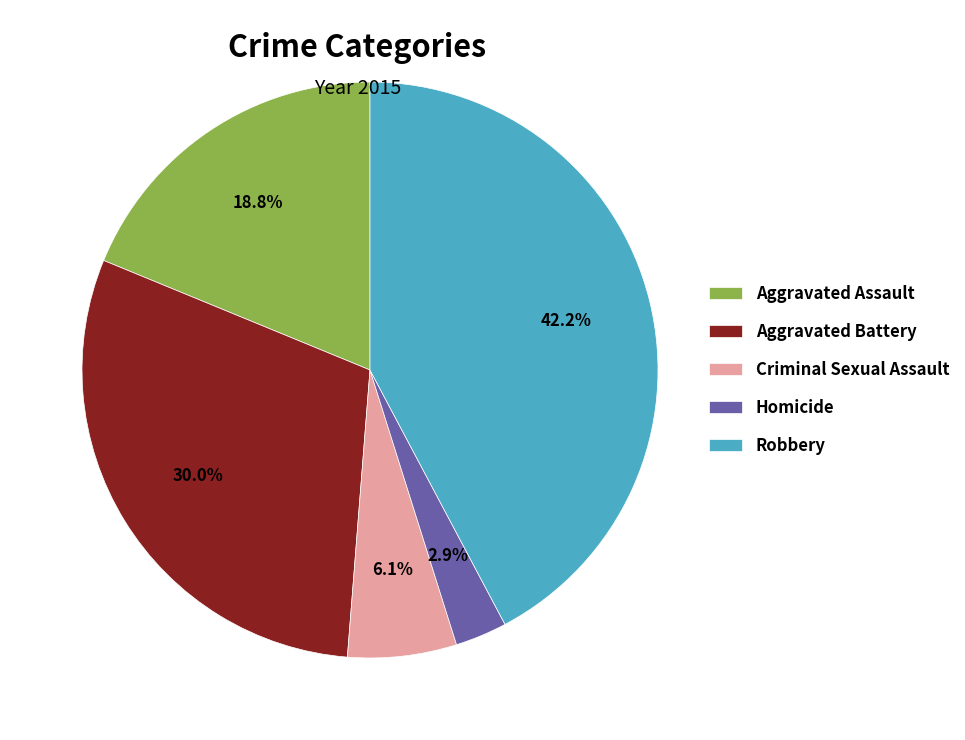

Combined, do Aggravated Assault and Homicide account for over 50%?

No